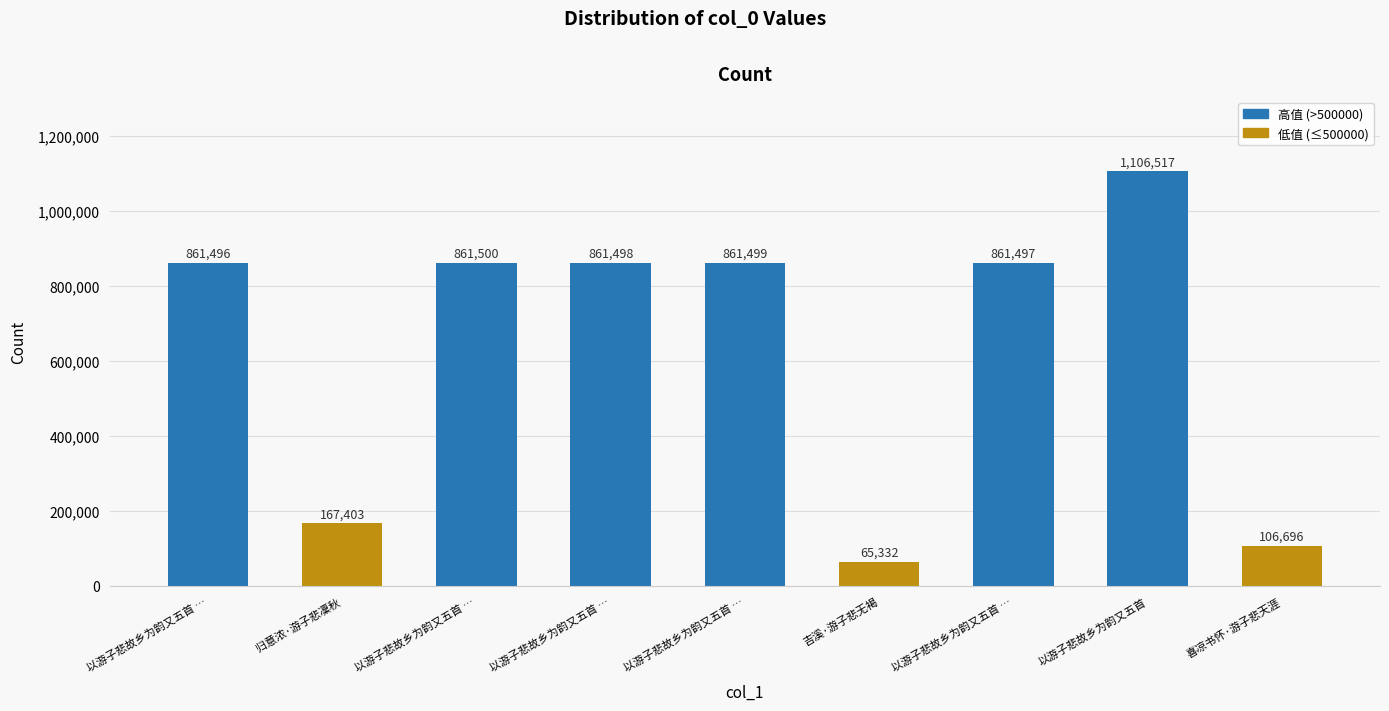

Does the chart contain any negative values?

No